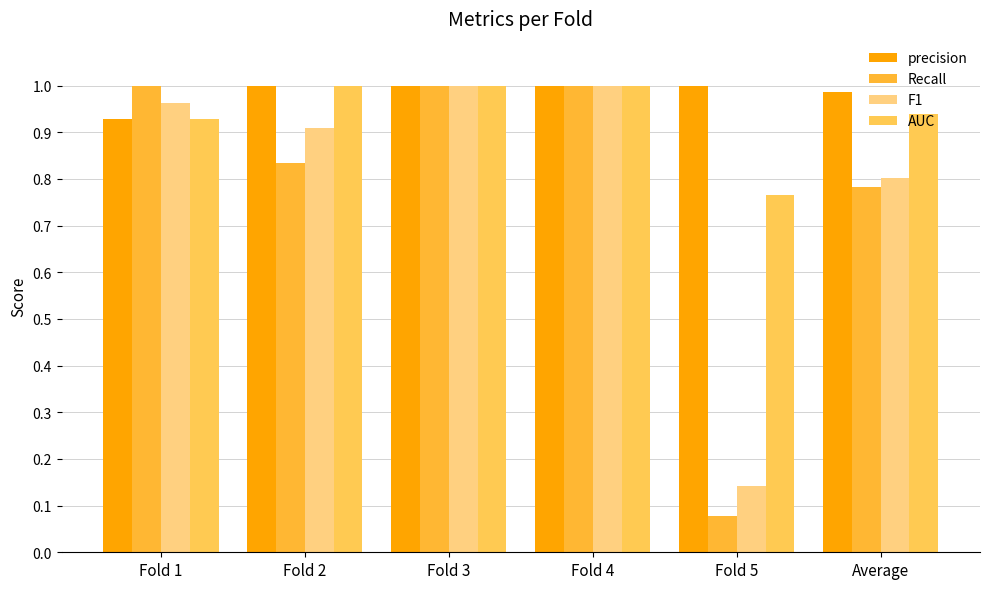

Which category has the highest value in the Recall series?

Fold 1